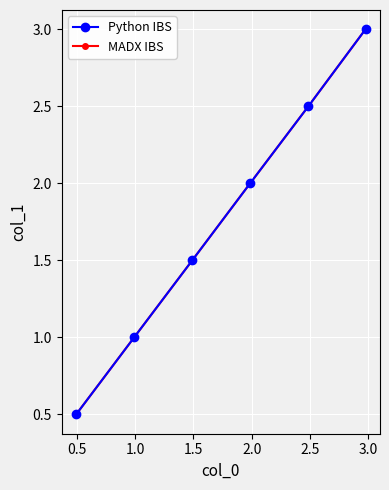

Does the chart have visible grid lines?

Yes